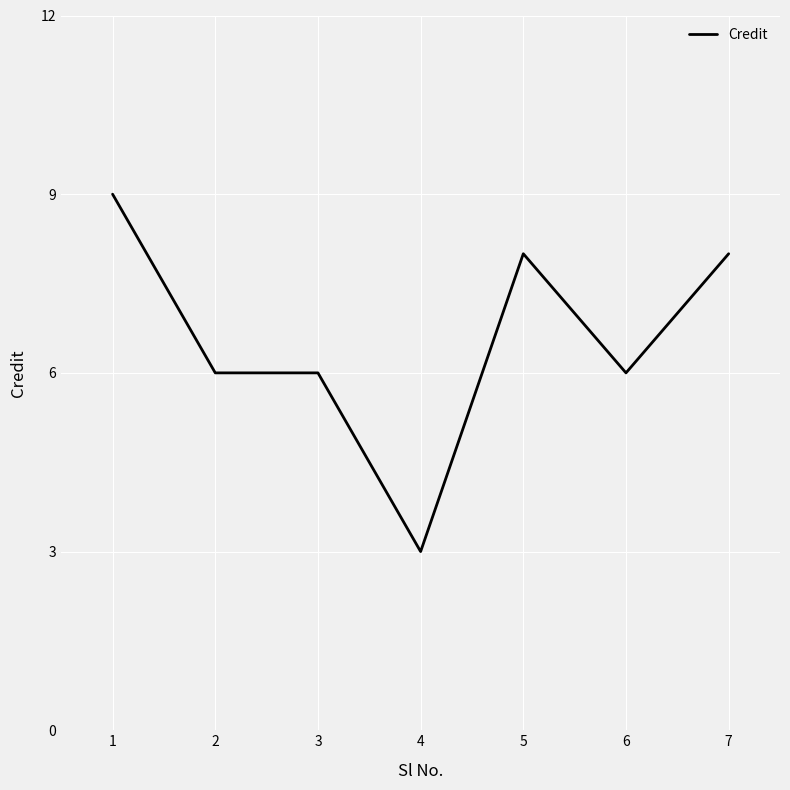

At which label does the data first exceed 6?

1